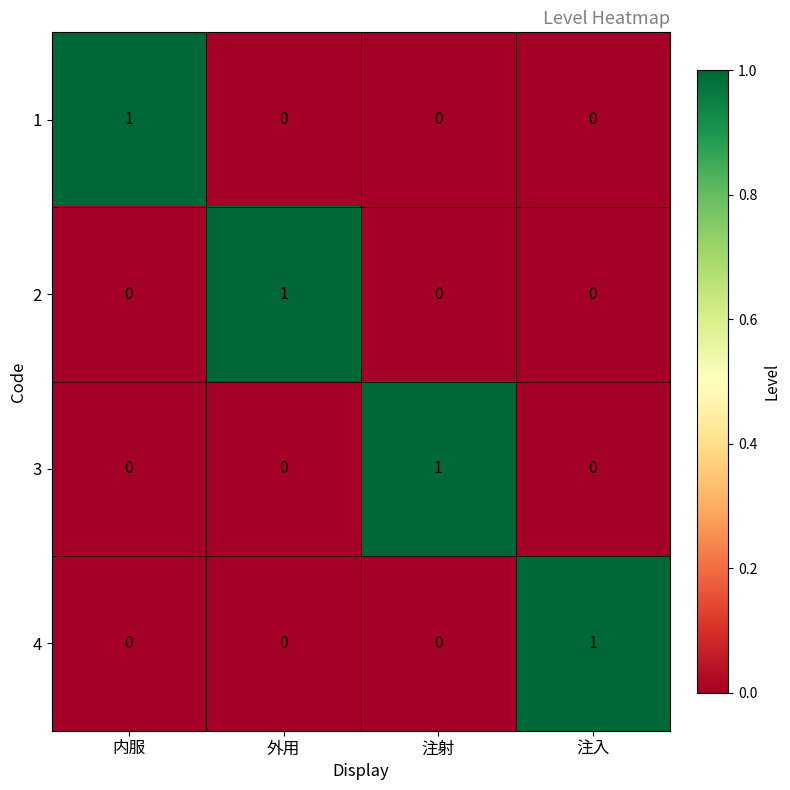

At how many categories does at least one series exceed 0?

4